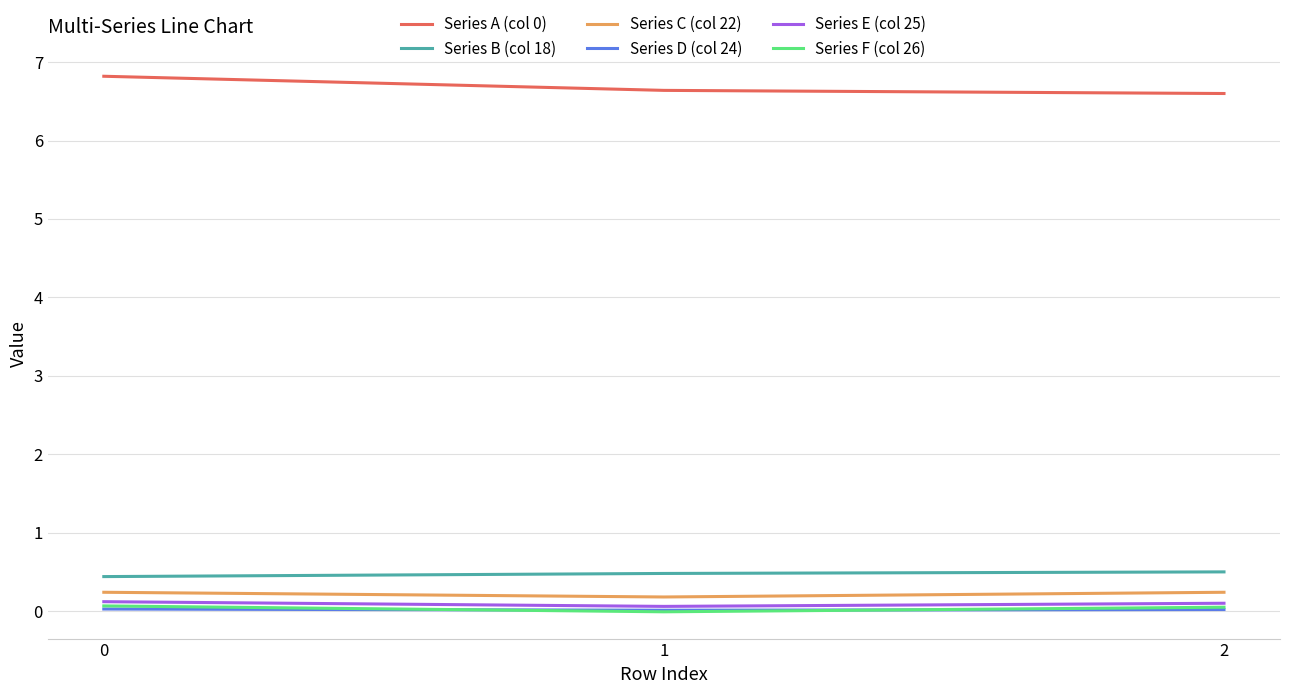

Is it true that Series B (col 18) equals 0.8 at 1?

False